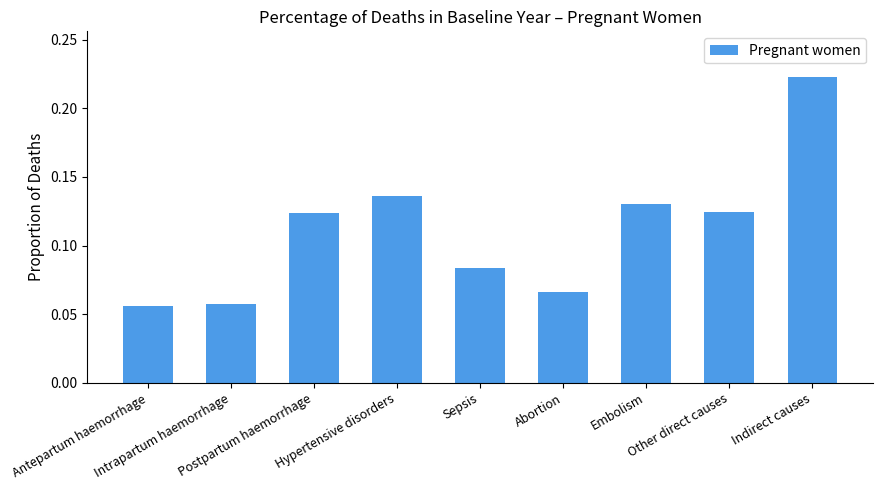

How many values are between 0 and 1?

9